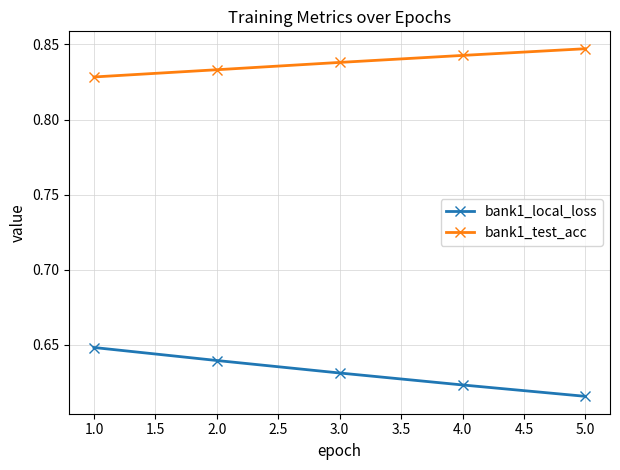

How many lines are shown in the chart?

2